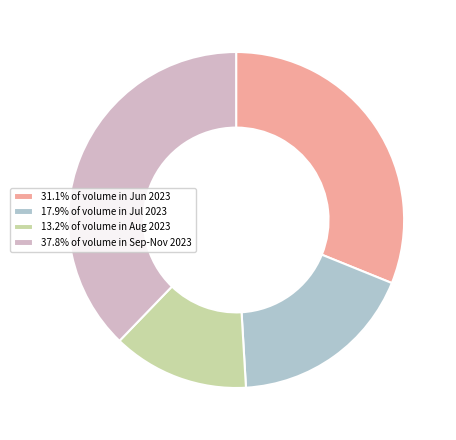

How many segments does this pie chart have?

4